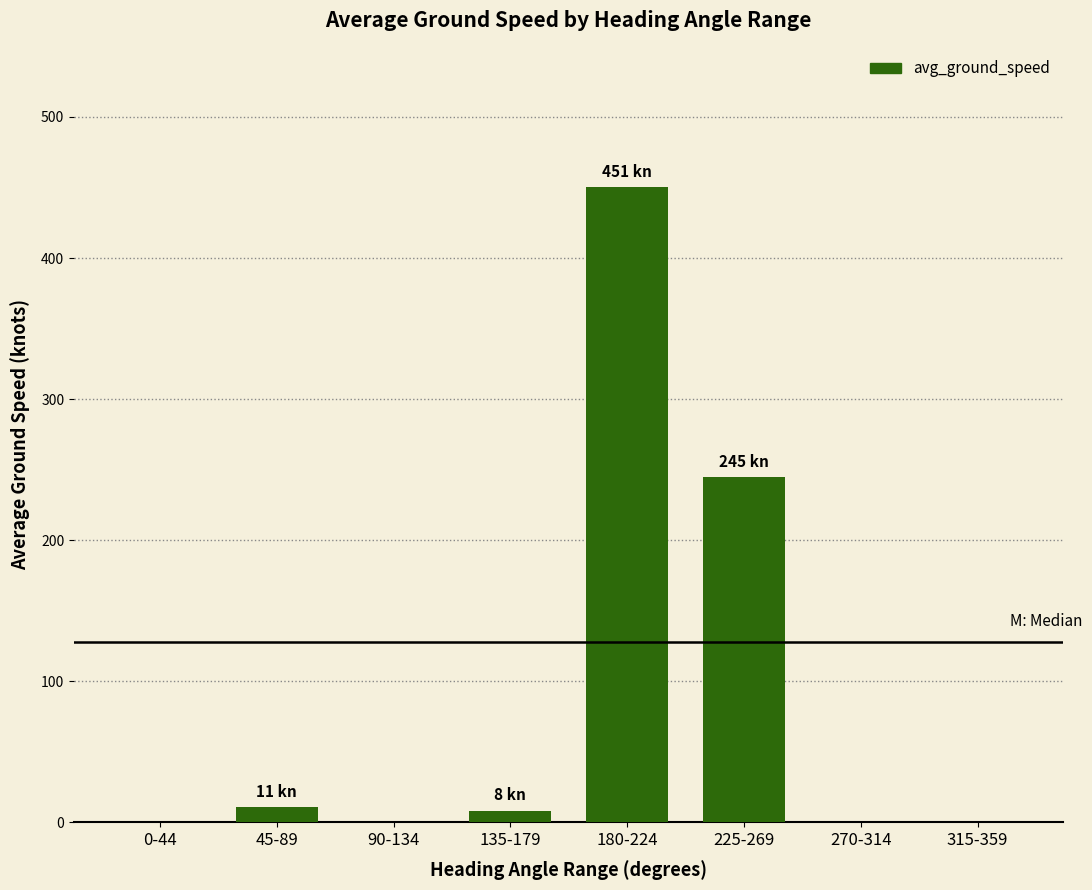

What is the sum of all values?

714.8